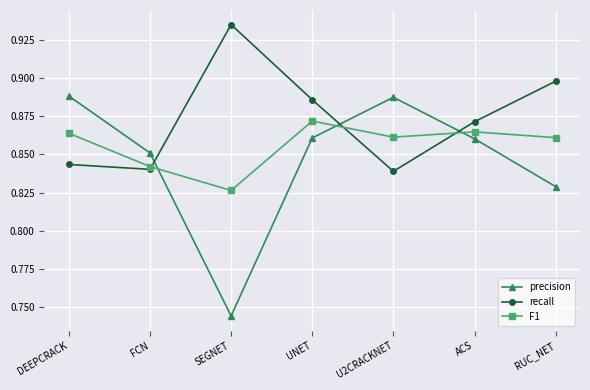

How many intersections are there between precision and F1?

3